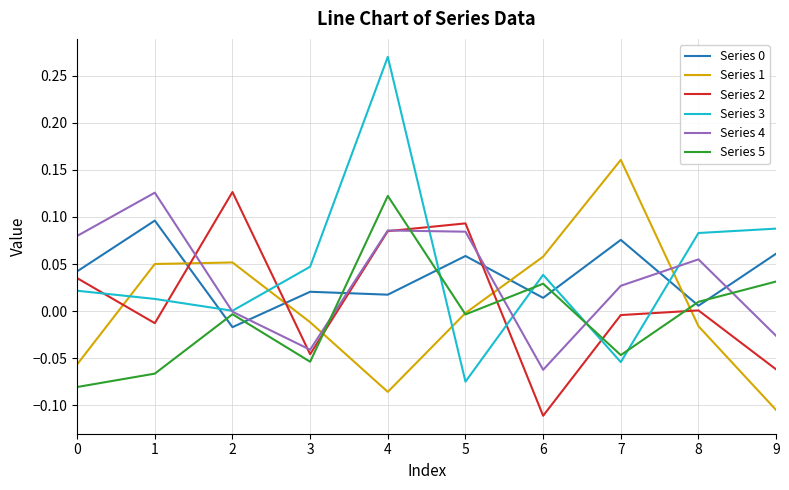

The value of Series 0 at 9 is 0.1. True or false?

True